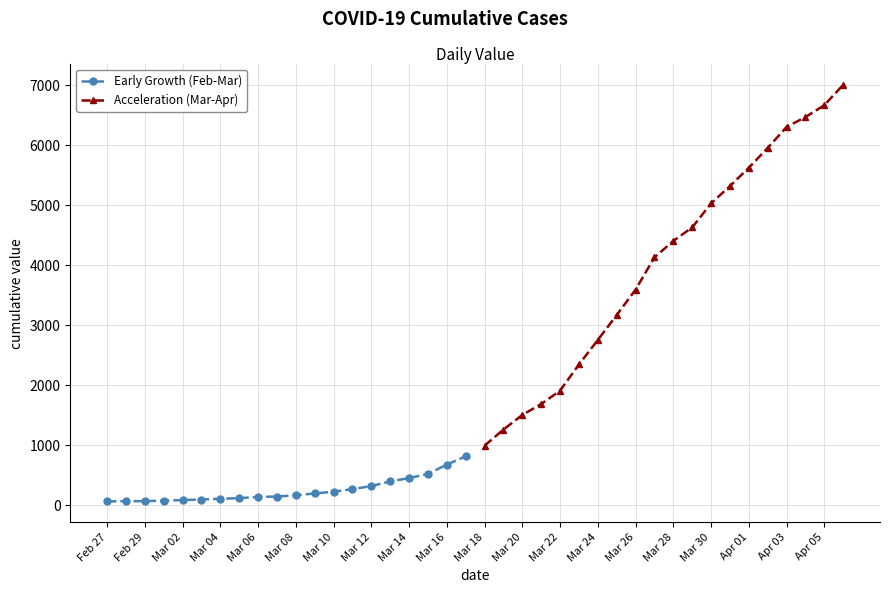

How many data points does each series have?

20